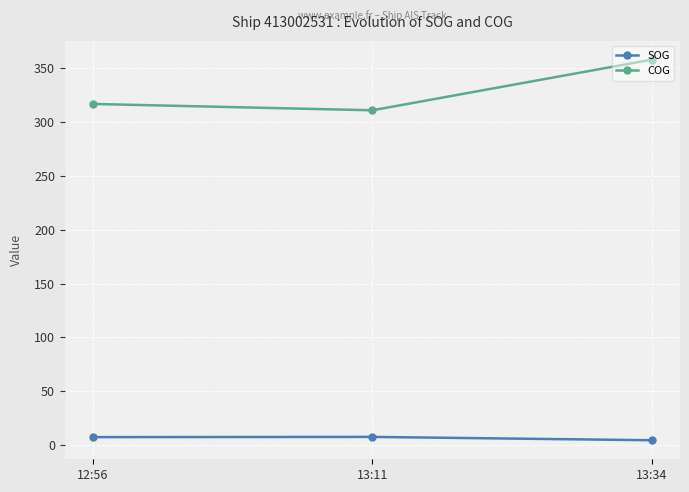

What are all the series names shown in the legend?

SOG, COG